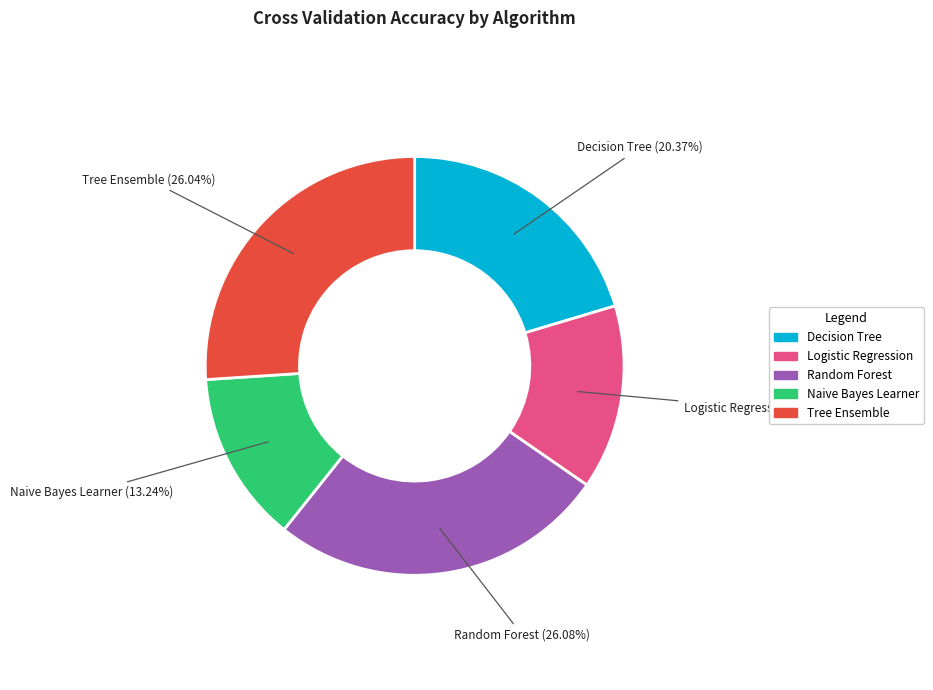

How many slices are in this pie chart?

5